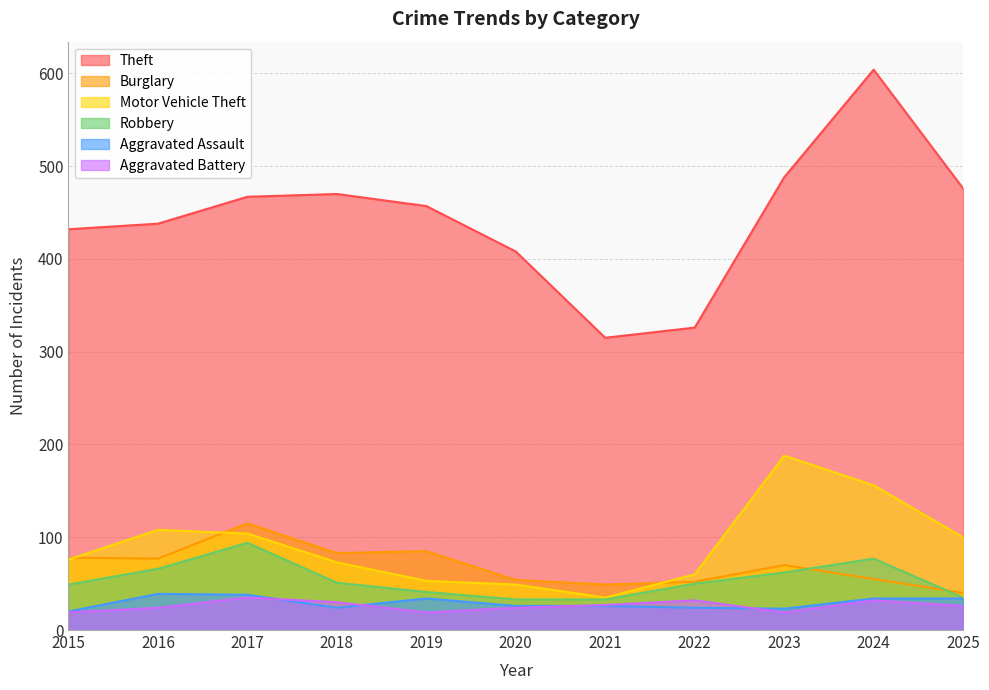

What is the difference between the second highest and second lowest values in the Theft series?

162